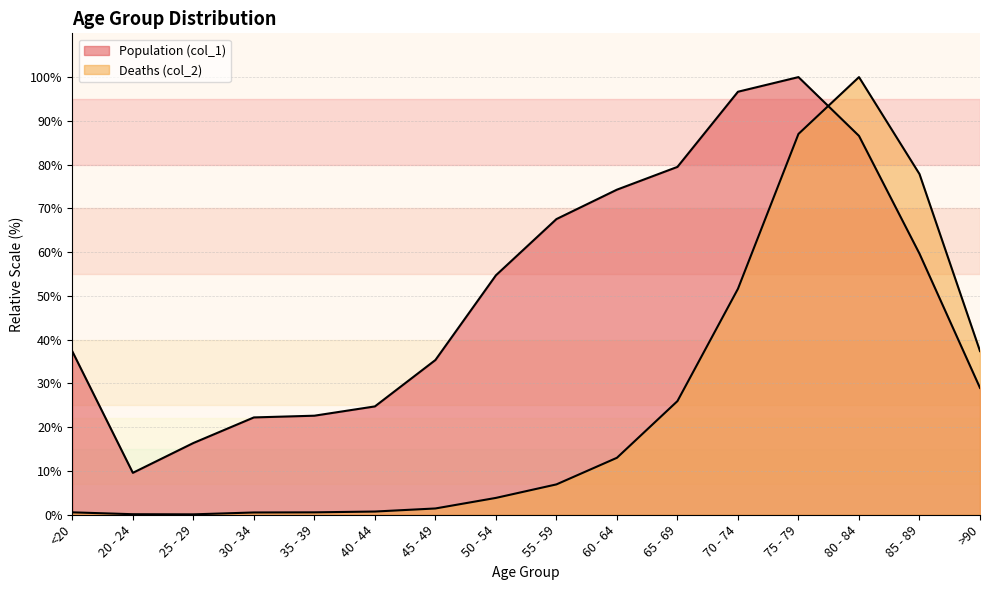

At which category does Deaths (col_2) reach its first local valley?

25 - 29